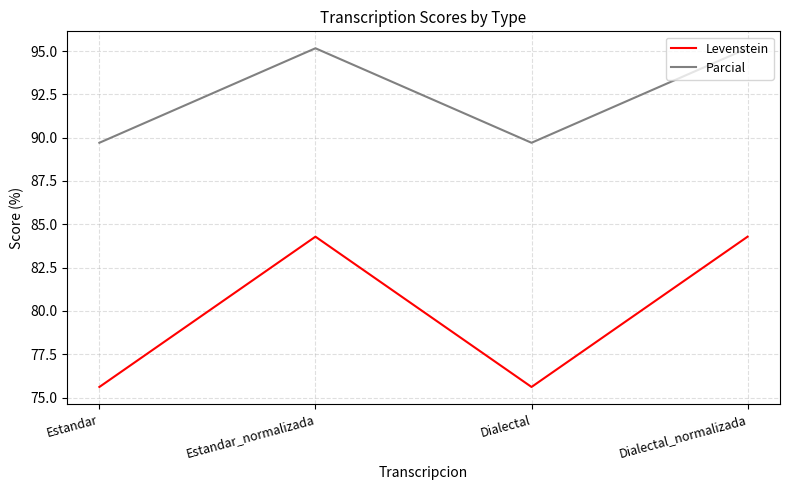

Which series has the widest spread of values?

Levenstein